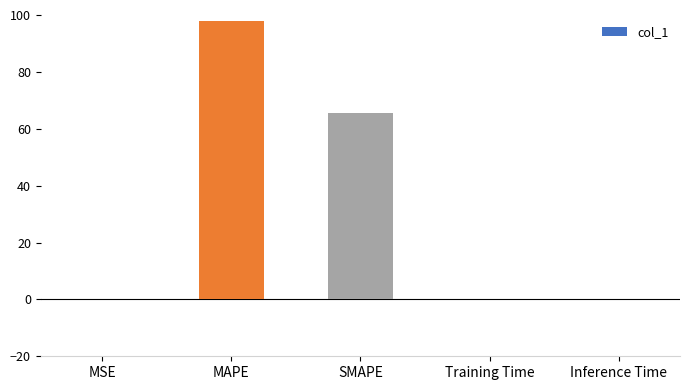

Which label corresponds to the largest value in the chart?

MAPE